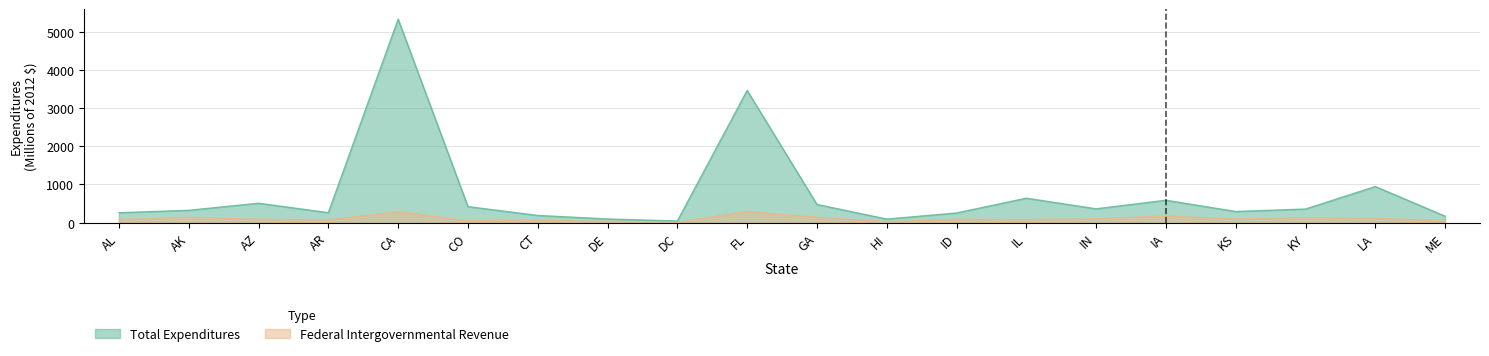

Which category has the lowest value in the Total Expenditures series?

DC